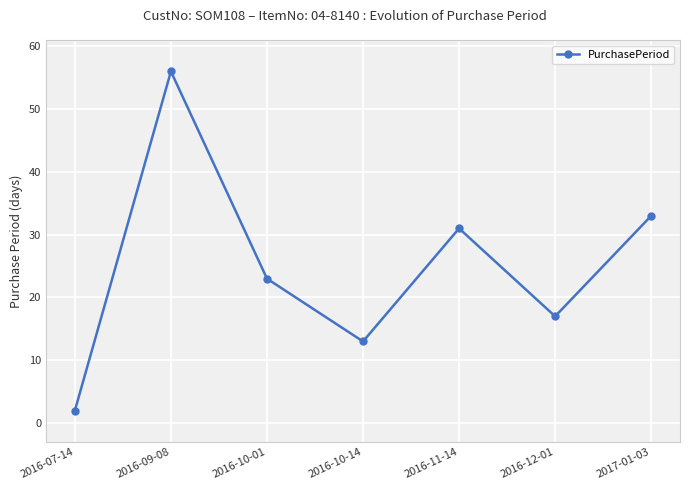

Reading left to right, transcribe all the data shown in this chart.

2016-07-14=2	2016-09-08=56	2016-10-01=23	2016-10-14=13	2016-11-14=31	2016-12-01=17	2017-01-03=33